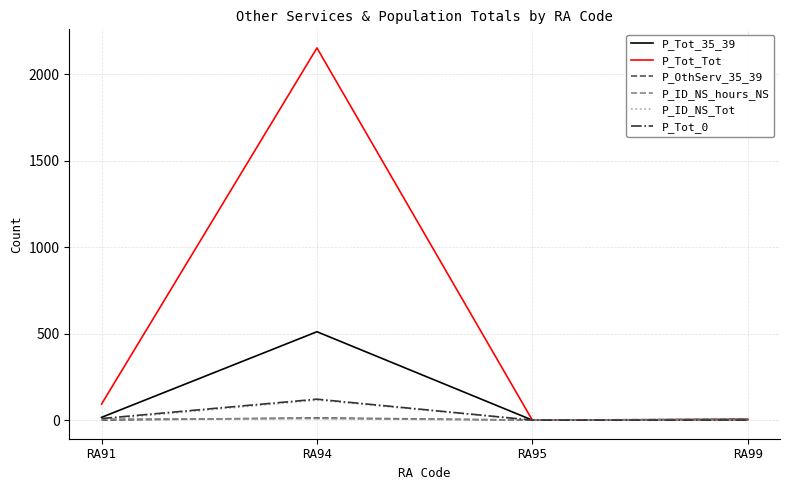

At which category does the chart reach its peak across all series?

RA94